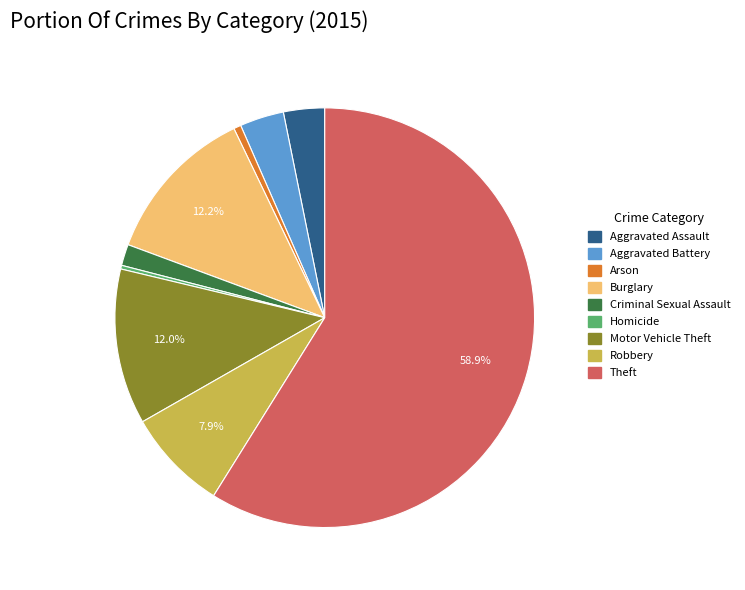

To the nearest percent, what is the difference between the largest and smallest slice percentages?

59%